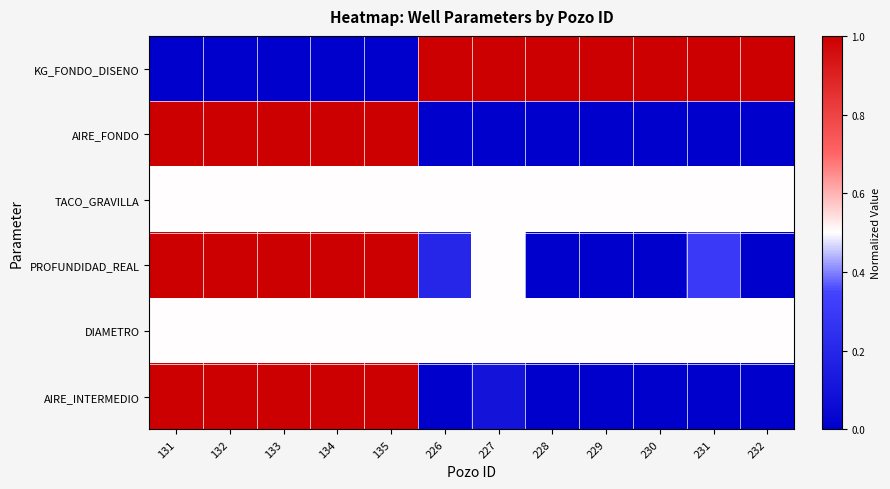

How many series are shown in this chart?

6